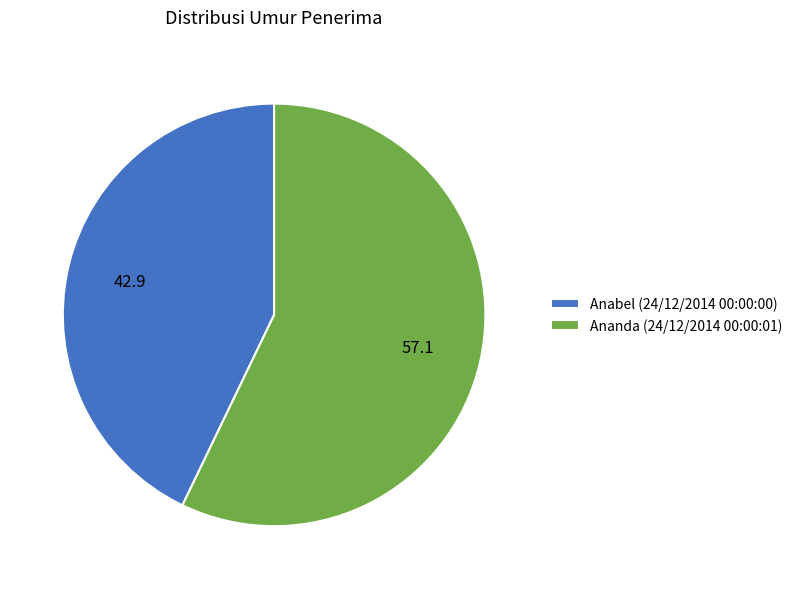

What is the majority slice?

Ananda (24/12/2014 00:00:01)